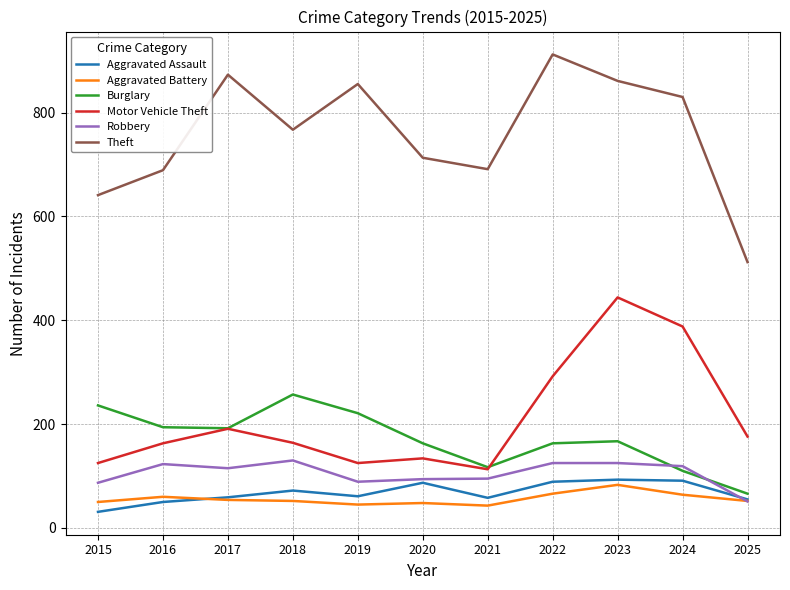

True or false: Robbery and Theft cross at least once.

False